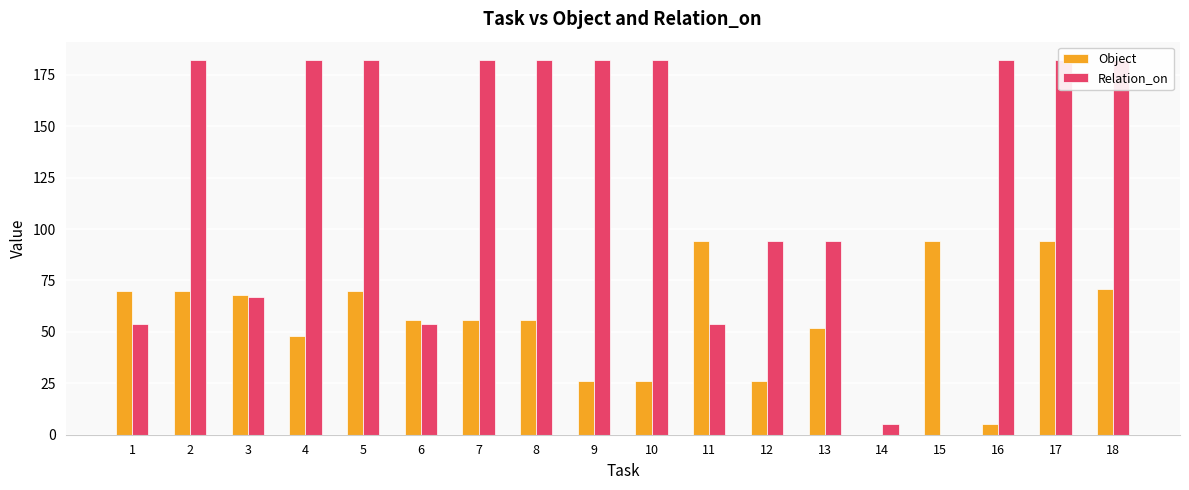

What is the sum of the Object values at 1 and 8?

126